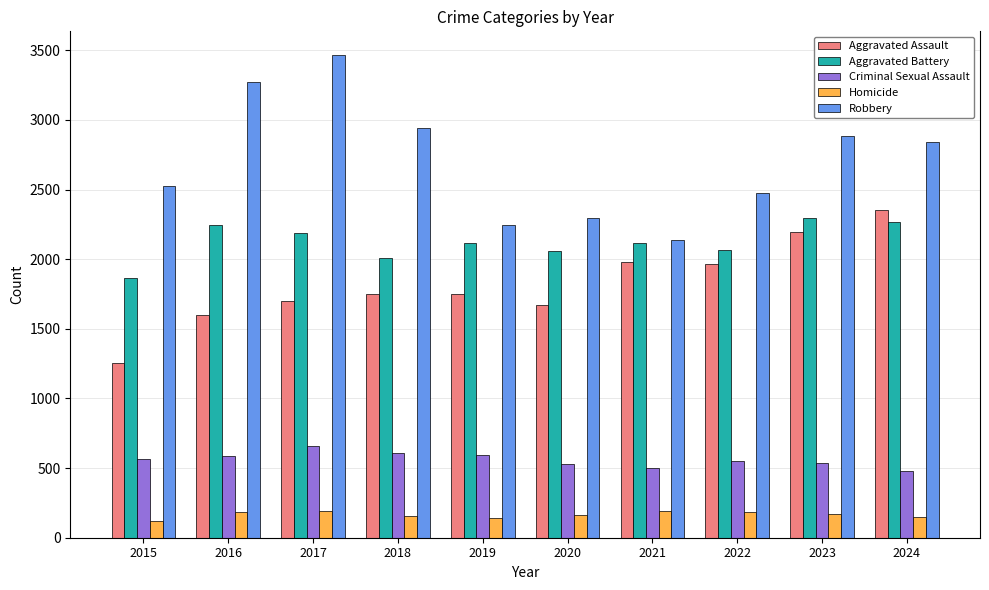

What is the smallest value displayed?

119